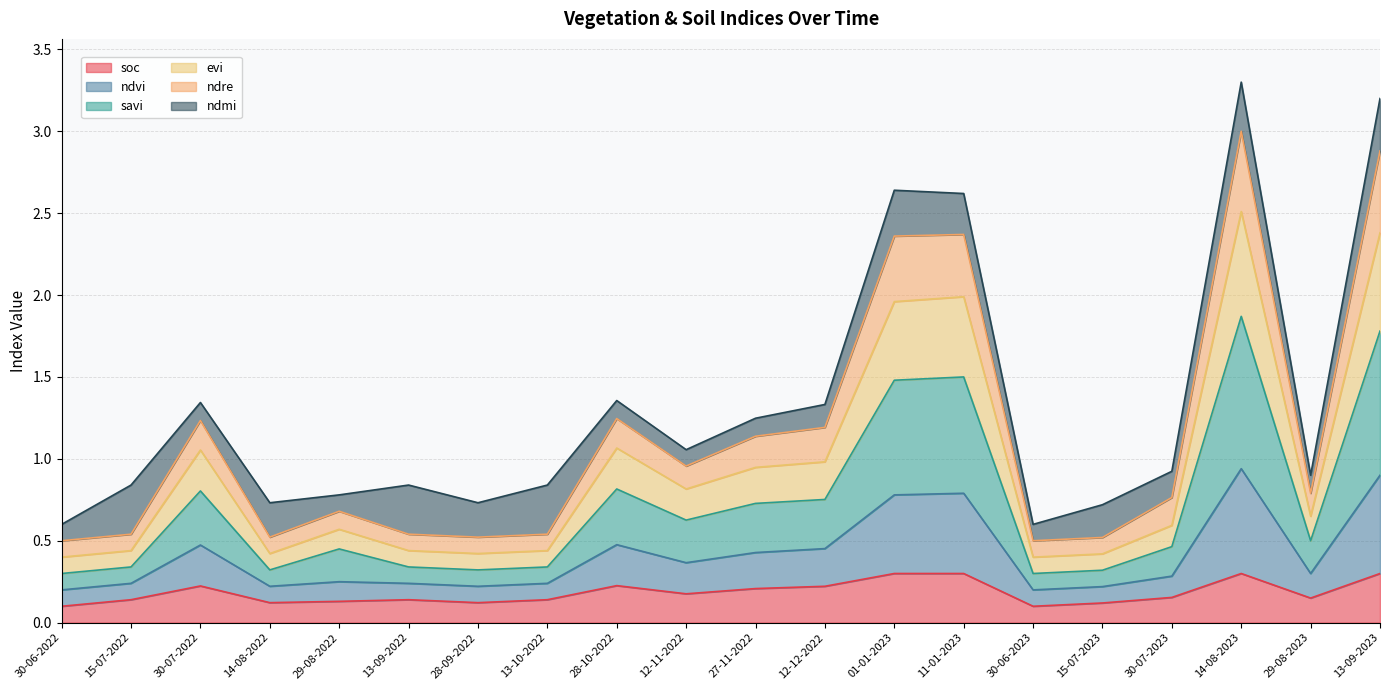

Rank the categories by soc value from lowest to highest.

30-06-2022, 30-06-2023, 15-07-2023, 14-08-2022, 28-09-2022, 29-08-2022, 15-07-2022, 13-09-2022, 13-10-2022, 29-08-2023, 30-07-2023, 12-11-2022, 27-11-2022, 12-12-2022, 30-07-2022, 28-10-2022, 01-01-2023, 11-01-2023, 14-08-2023, 13-09-2023